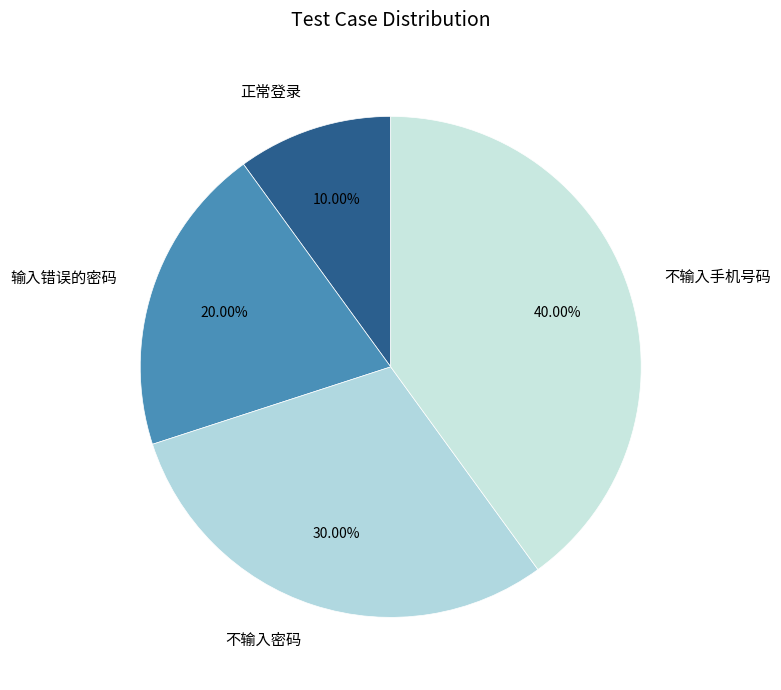

Between 正常登录 and 不输入手机号码, which is larger?

不输入手机号码